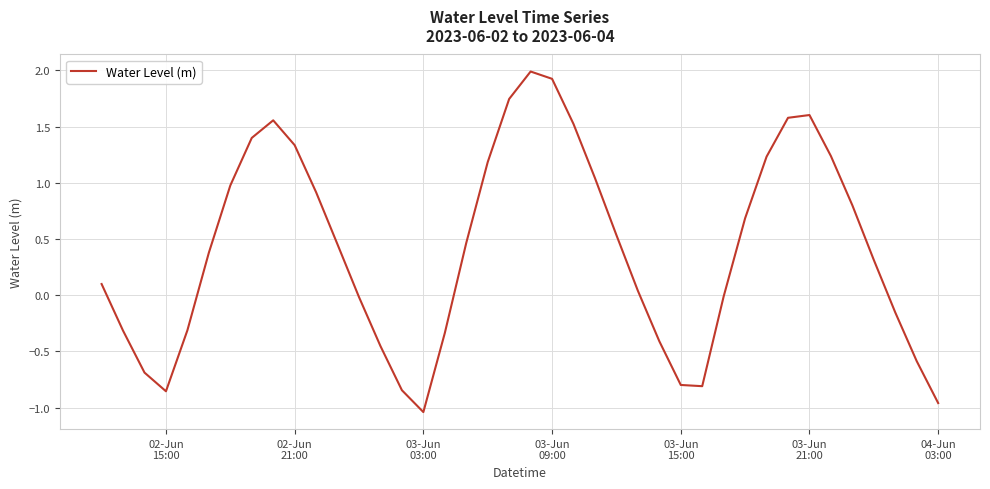

What is the greatest value displayed?

2.0